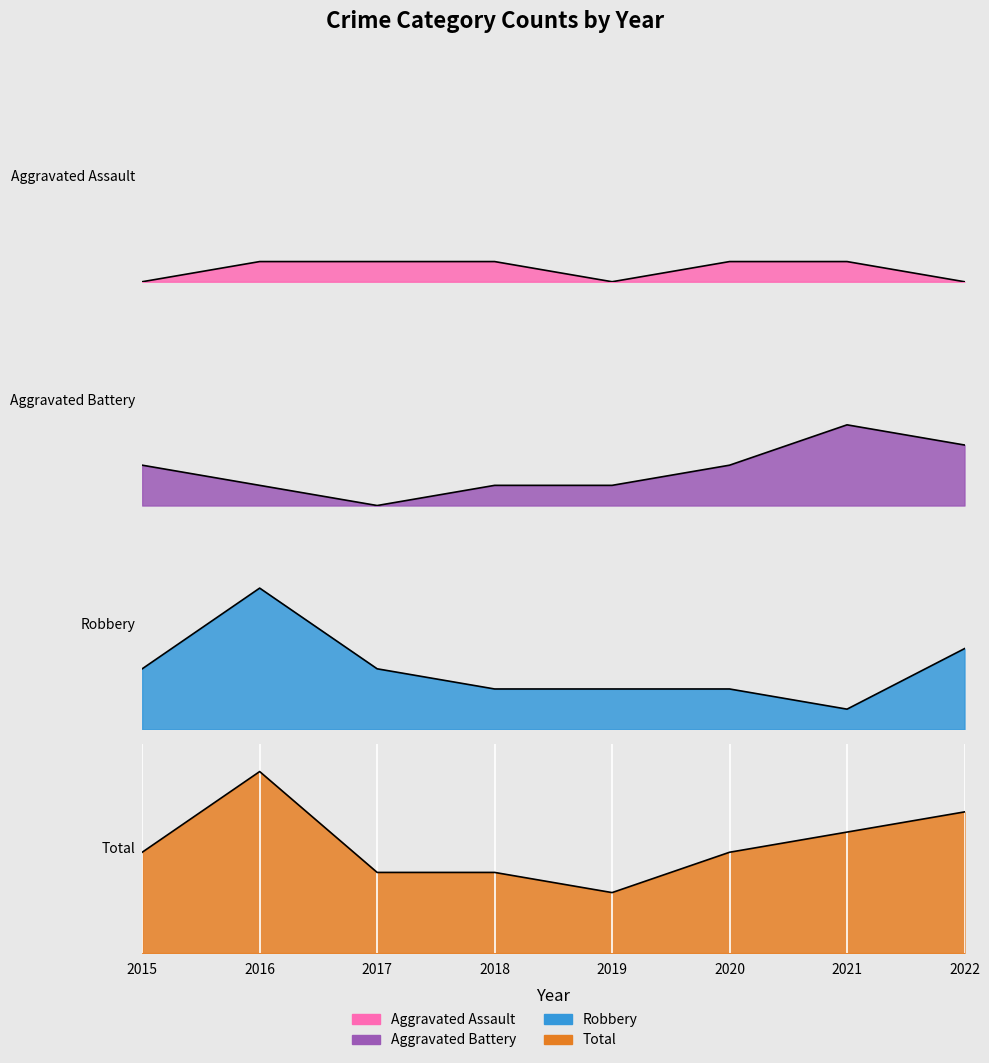

What are all the series names shown in the legend?

Aggravated Assault, Aggravated Battery, Robbery, Total